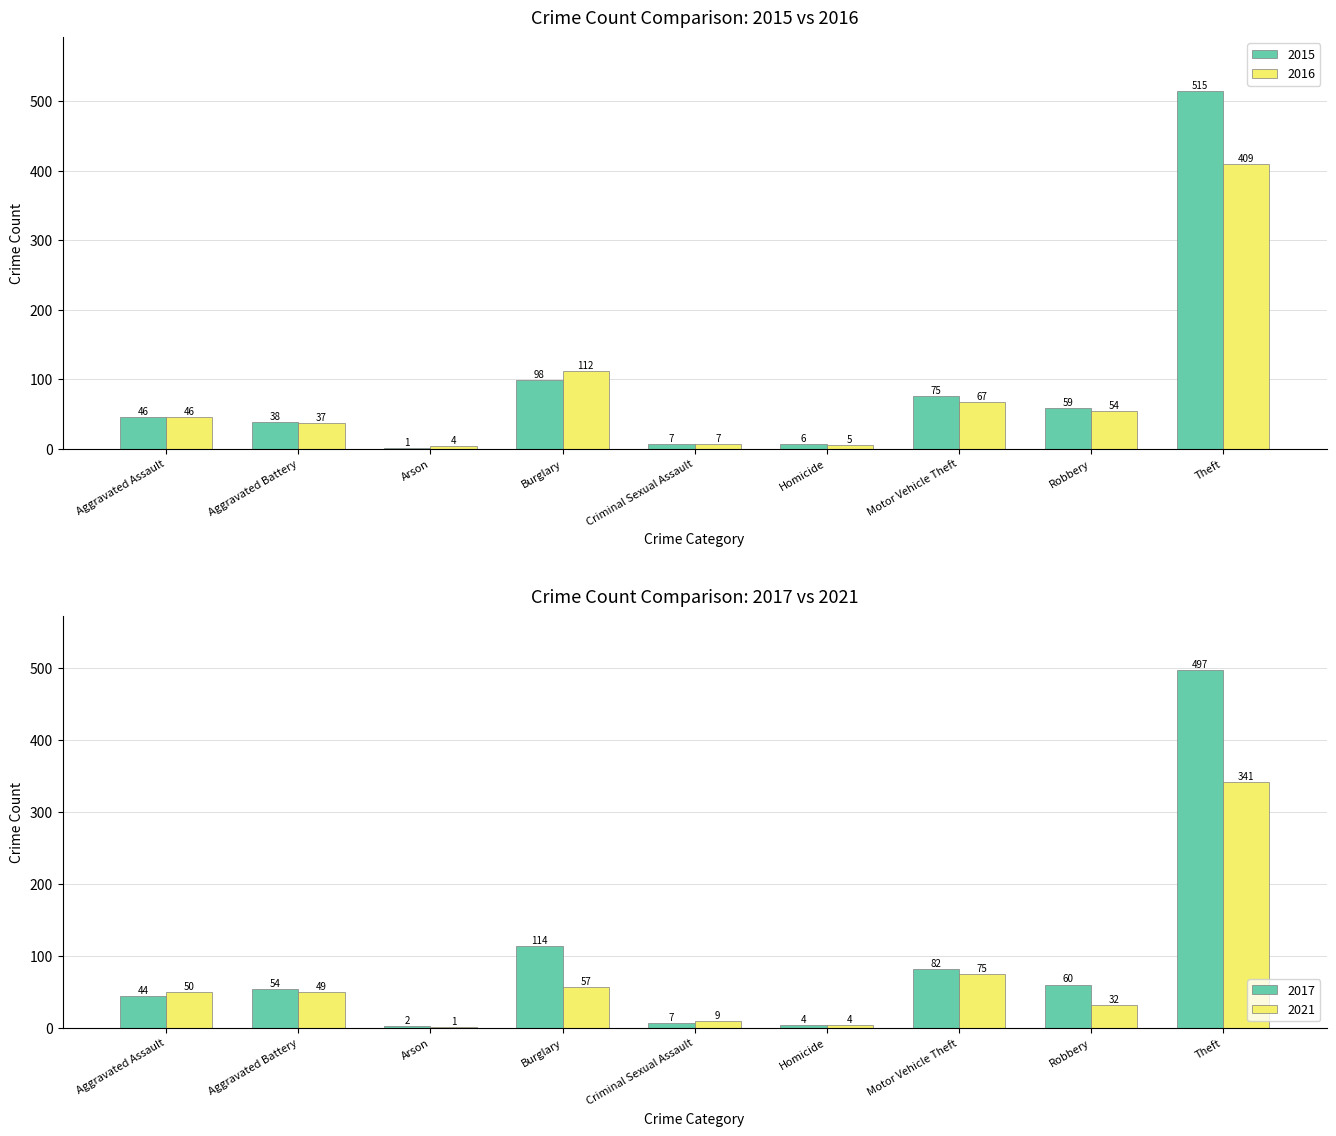

Where is 2015 nearest to the value 258?

Burglary